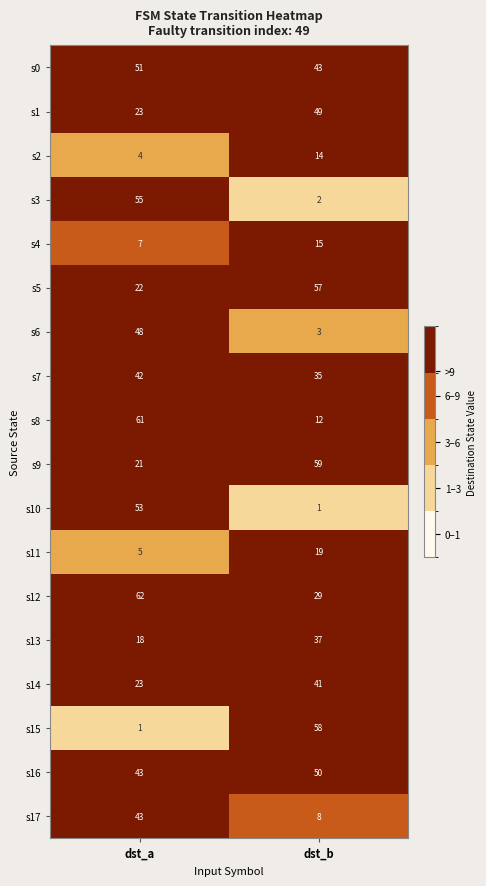

Which series has the largest range (max minus min)?

s15